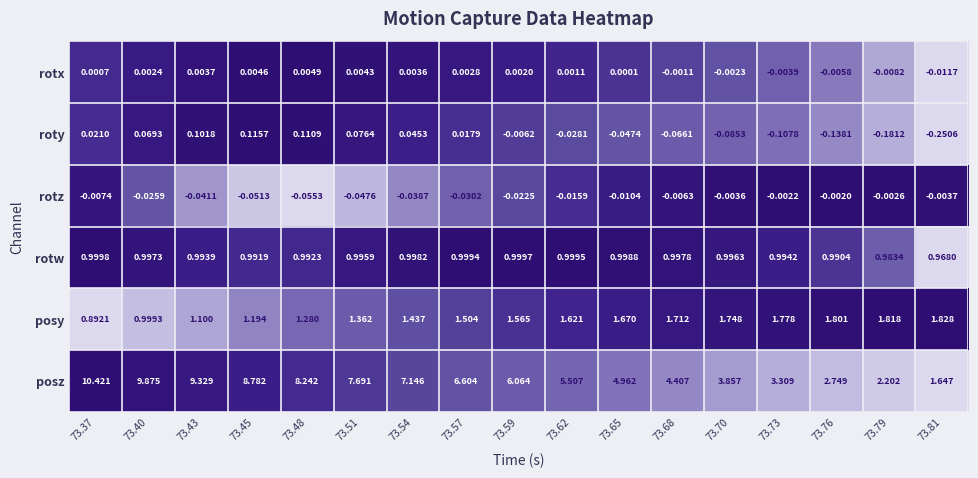

How many series are shown in this chart?

6